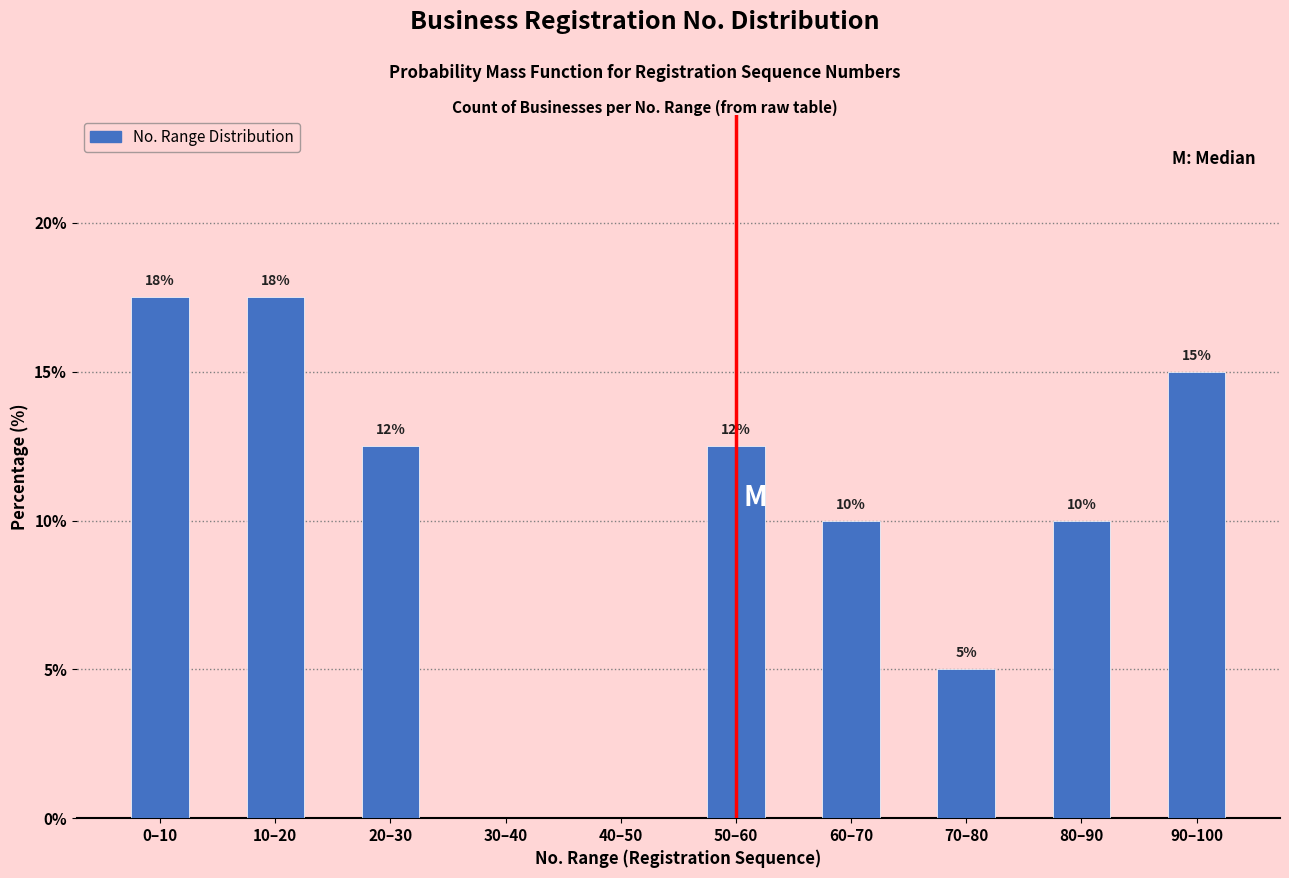

What is the sum of the values at 10–20 and 50–60?

30.0